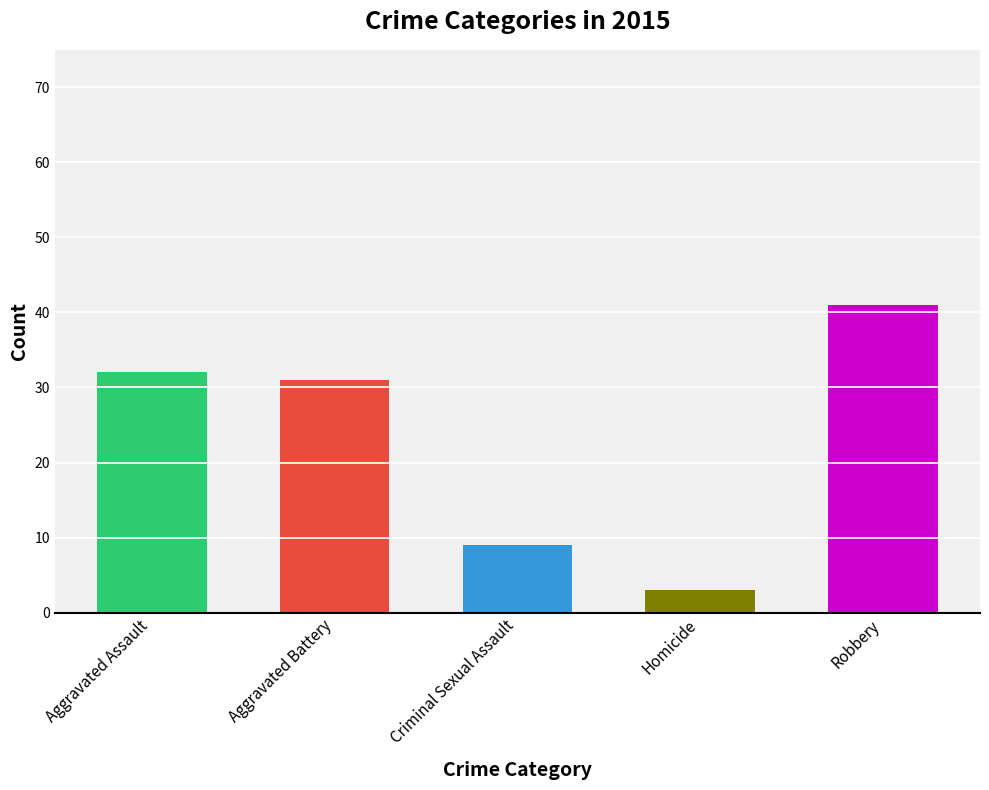

Count the number of categories in the chart.

5